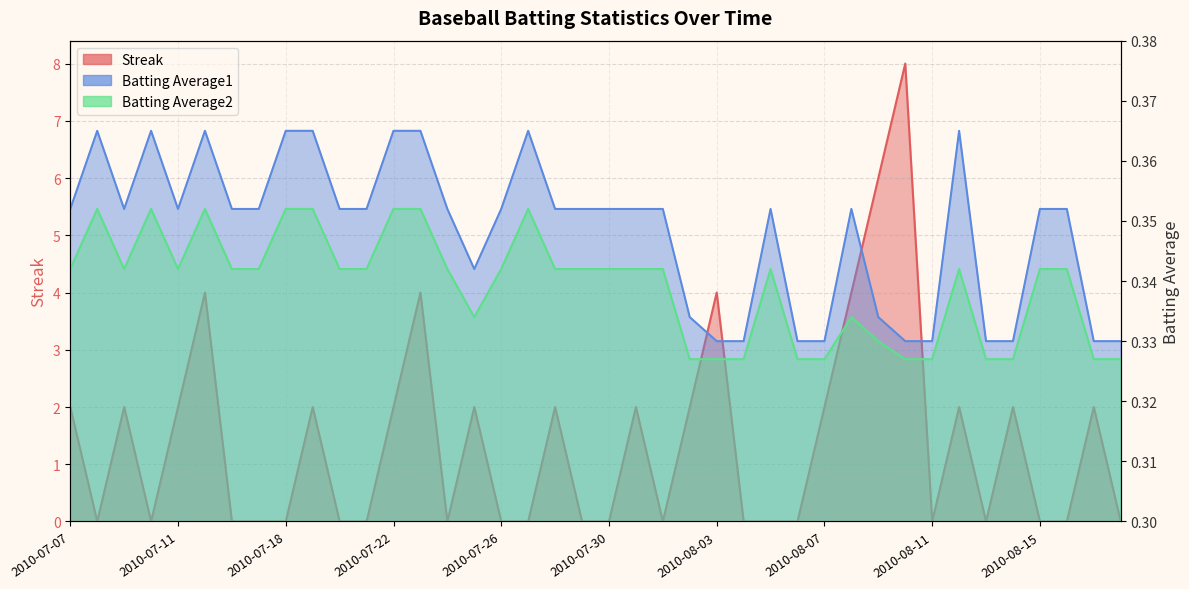

True or false: Batting Average2 and Batting Average1 cross at least once.

False